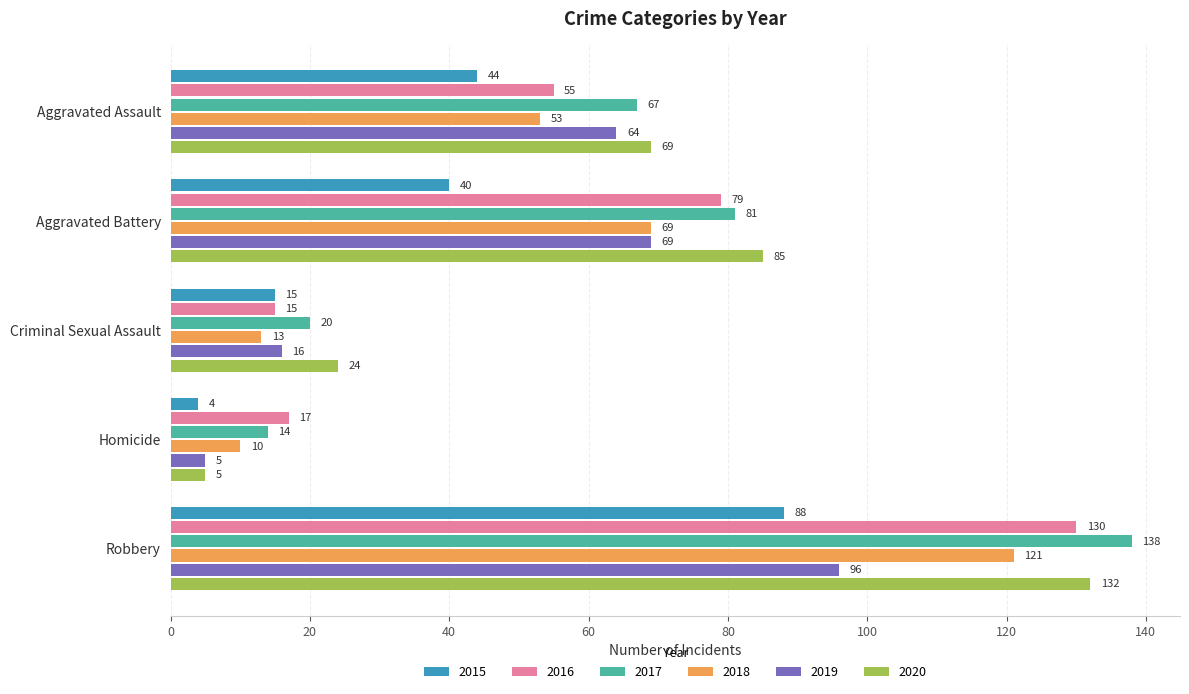

Between Aggravated Battery and Homicide, which series saw the biggest shift?

2020